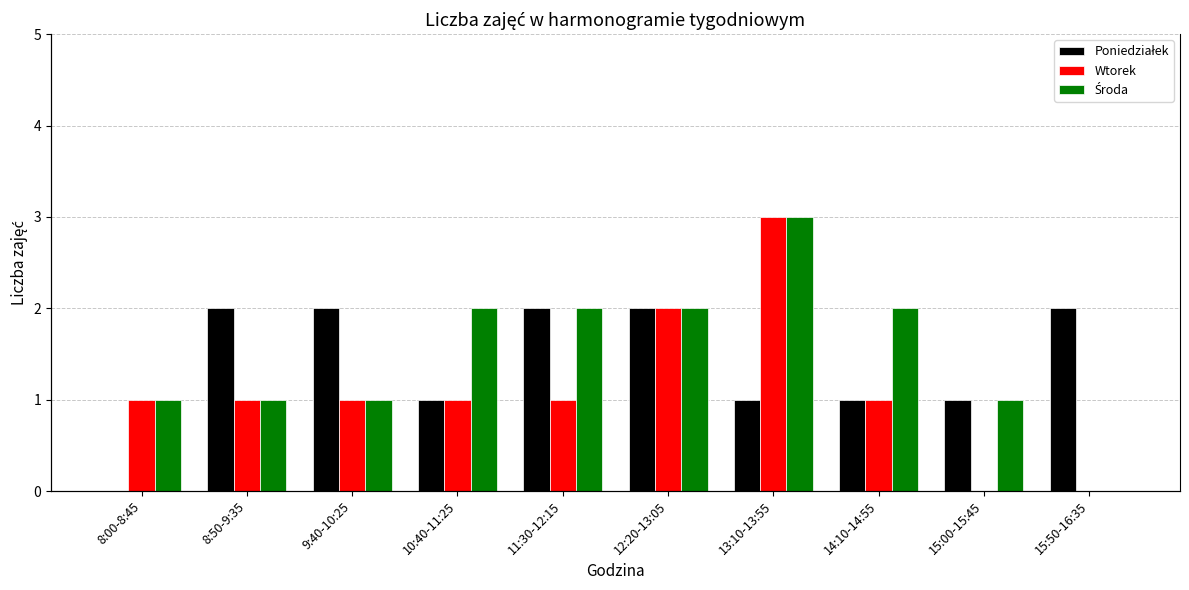

List the series in order of their peak value, highest first.

Wtorek, Środa, Poniedziałek